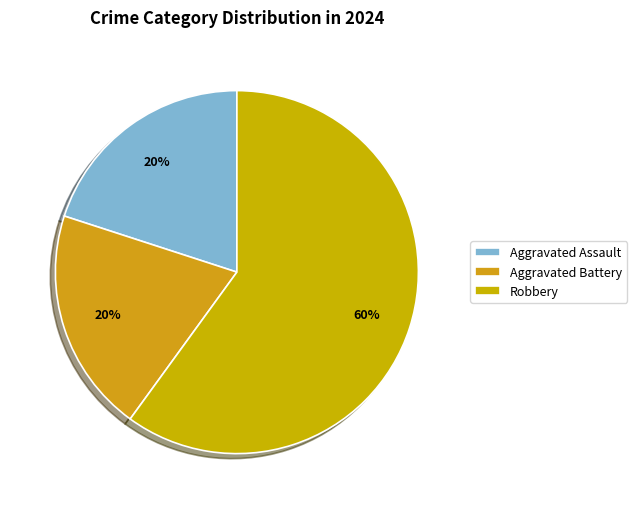

How many slices are in this pie chart?

3